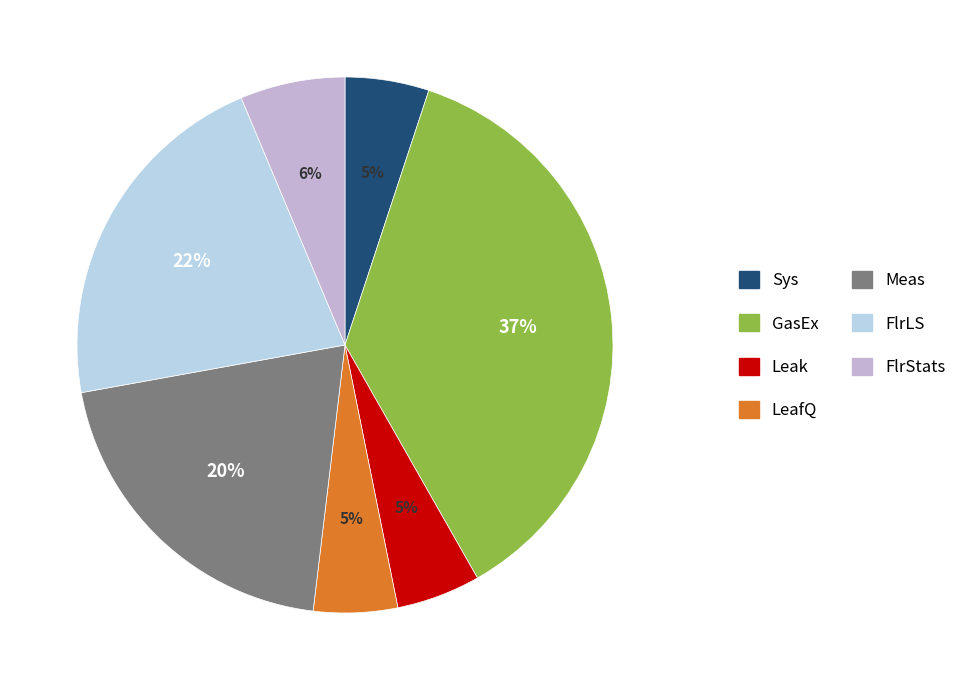

To the nearest percent, what is the average slice percentage?

14%